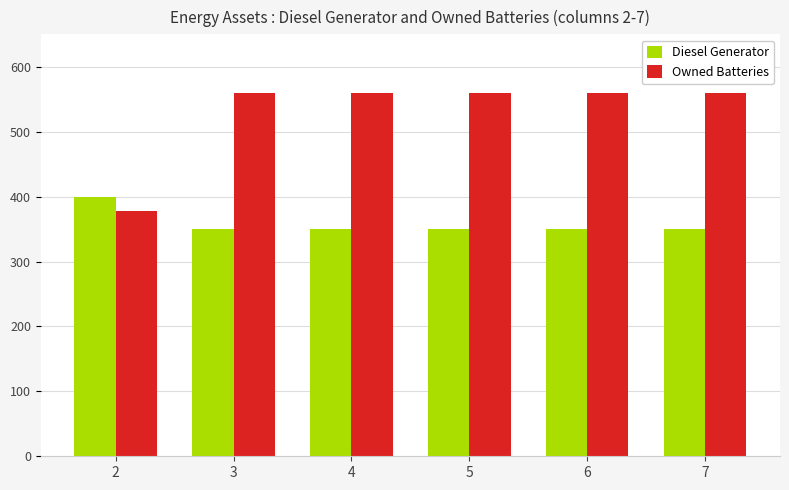

Reading right to left, list all the values displayed in this chart.

Diesel Generator: 350	350	350	350	350	400
Owned Batteries: 559	559	559	559	559	378